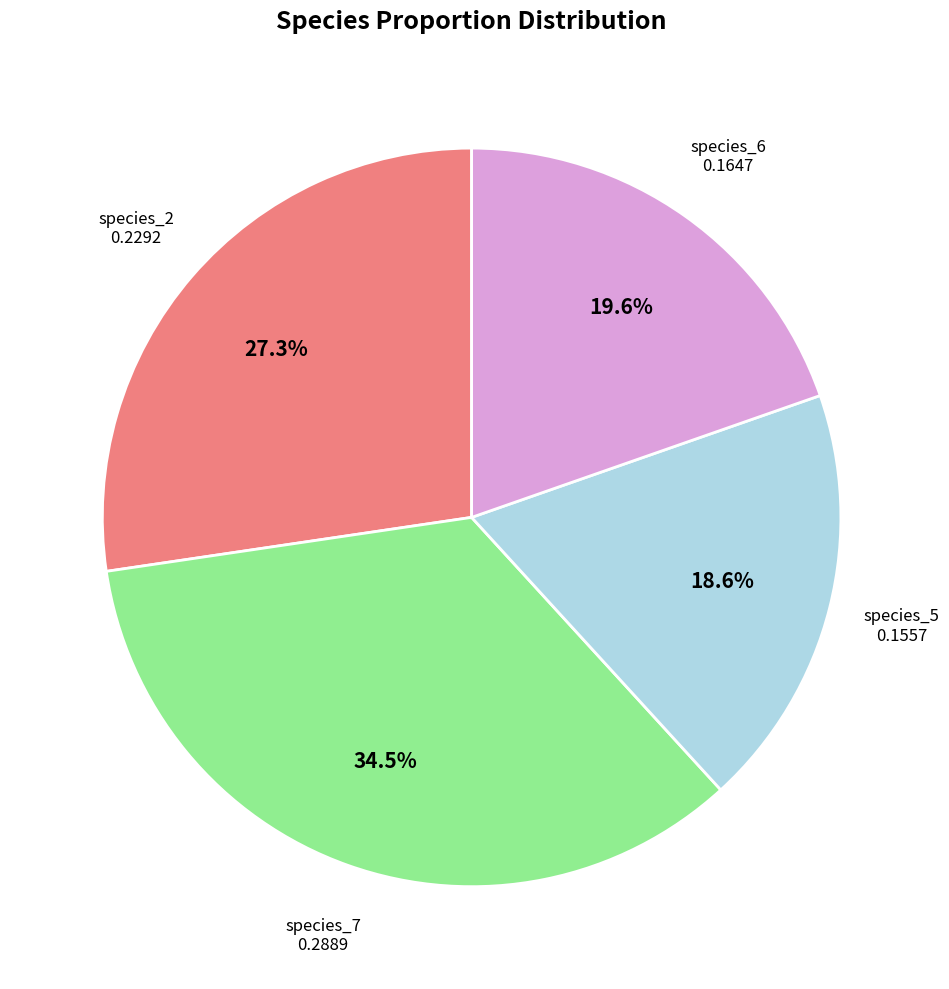

Count the number of slices in the pie.

4